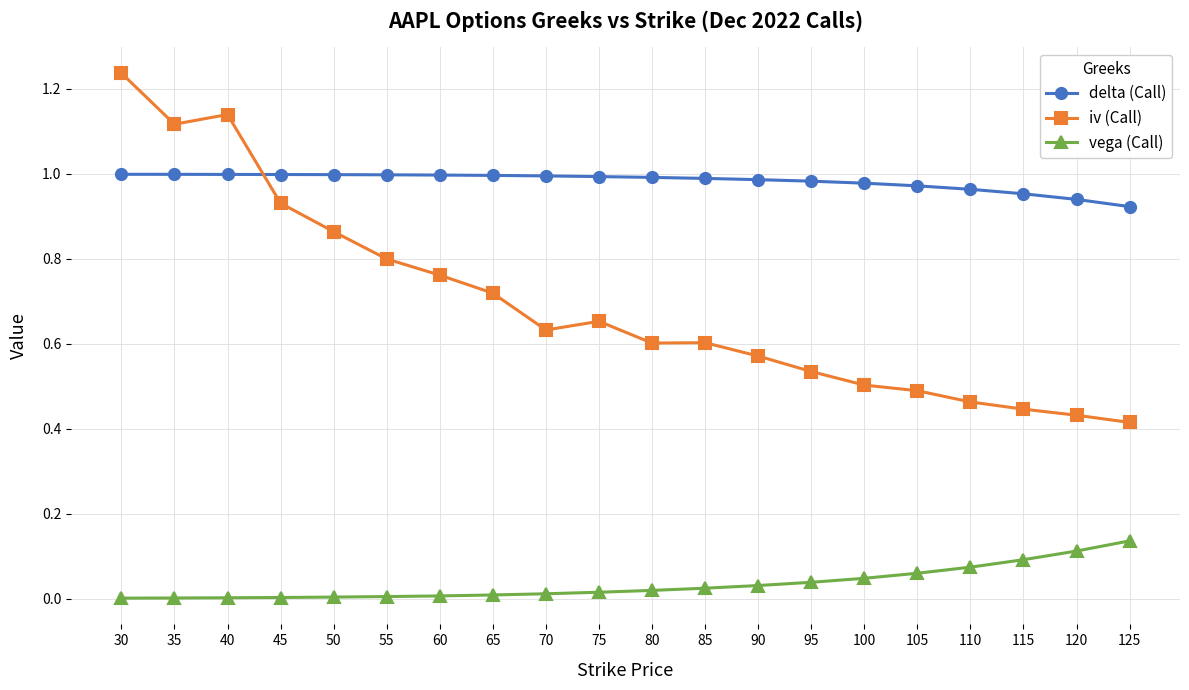

Which series has the widest spread of values?

iv (Call)